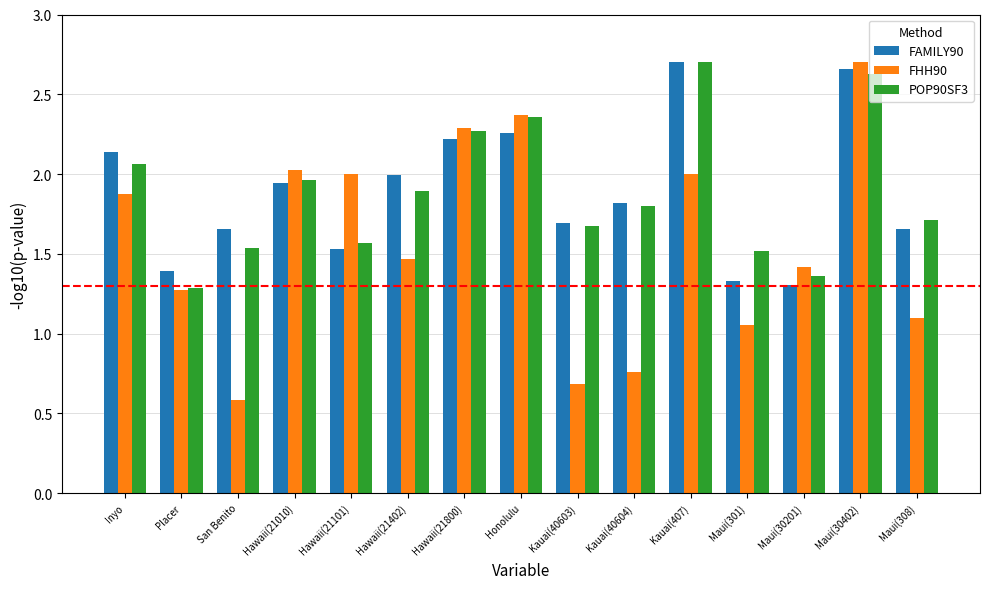

How many values in the FHH90 series are below 1?

3